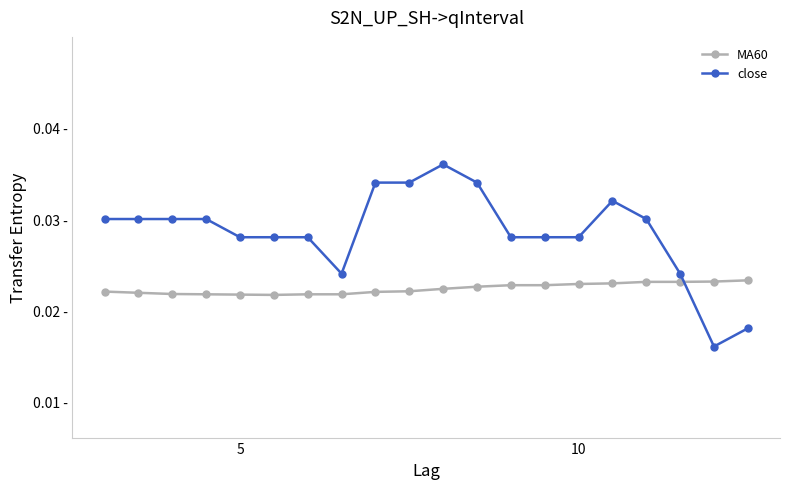

At which label does close first exceed 240?

8